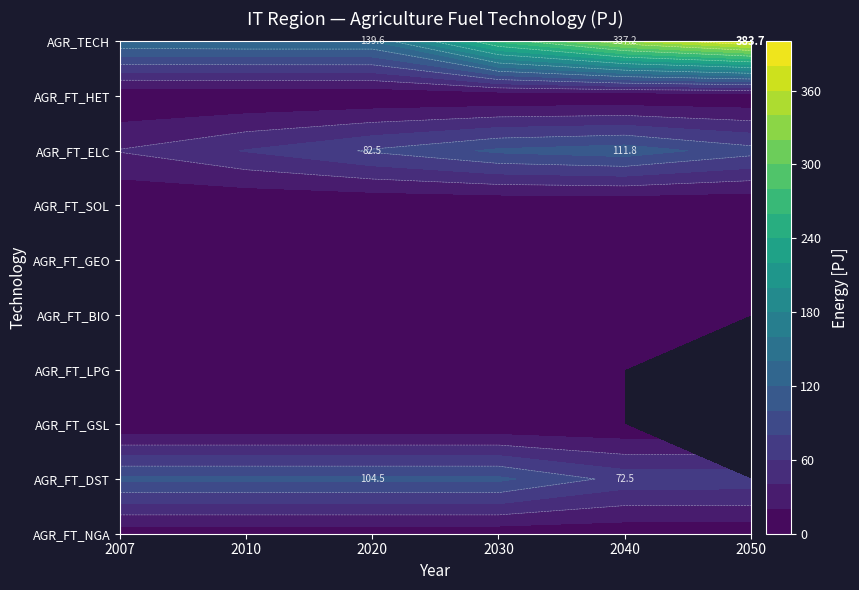

Reading right to left, extract all data points from this chart.

AGR_FT_NGA: 5.8	5.6	6.2	6.2	6.2	6.2
AGR_FT_DST: 72.0	72.5	104.5	104.5	104.5	104.5
AGR_FT_GSL: 0.0	0.4	0.7	0.7	0.7	0.7
AGR_FT_LPG: 0.0	1.8	3.1	3.1	3.1	3.1
AGR_FT_BIO: 1.4	1.4	1.4	1.4	0.1	0.0
AGR_FT_GEO: 1.9	2.0	3.3	3.3	3.3	3.3
AGR_FT_SOL: 0.1	0.1	0.1	0.1	0.0	0.0
AGR_FT_ELC: 88.1	111.8	103.9	82.5	61.2	41.2
AGR_FT_HET: 0.6	0.6	0.6	0.6	0.3	0.2
AGR_TECH: 383.7	337.2	264.4	139.6	139.6	137.7